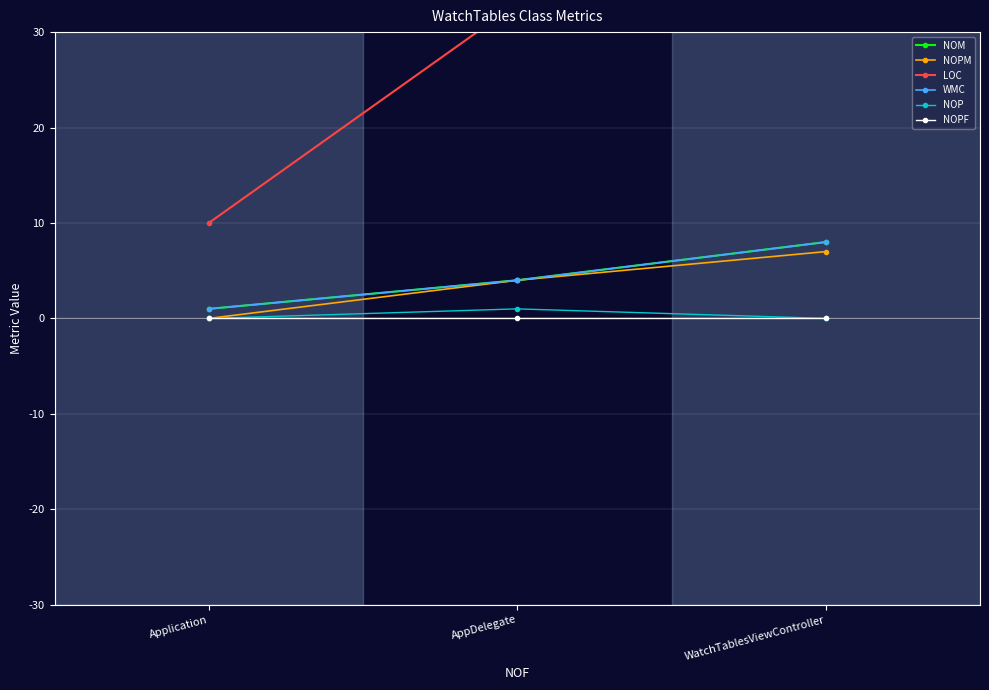

At which label is LOC closest to 26?

AppDelegate